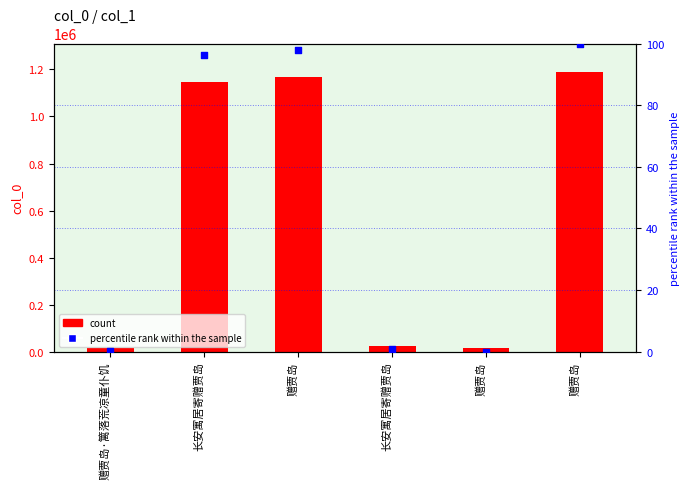

Which series has the widest spread of Y values?

col_0